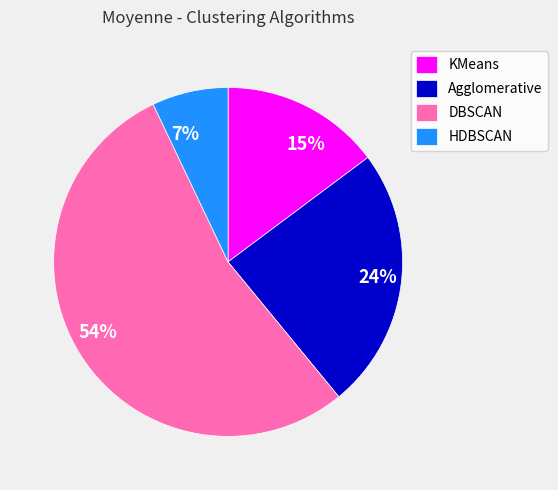

To the nearest percent, what portion does Agglomerative represent?

24%